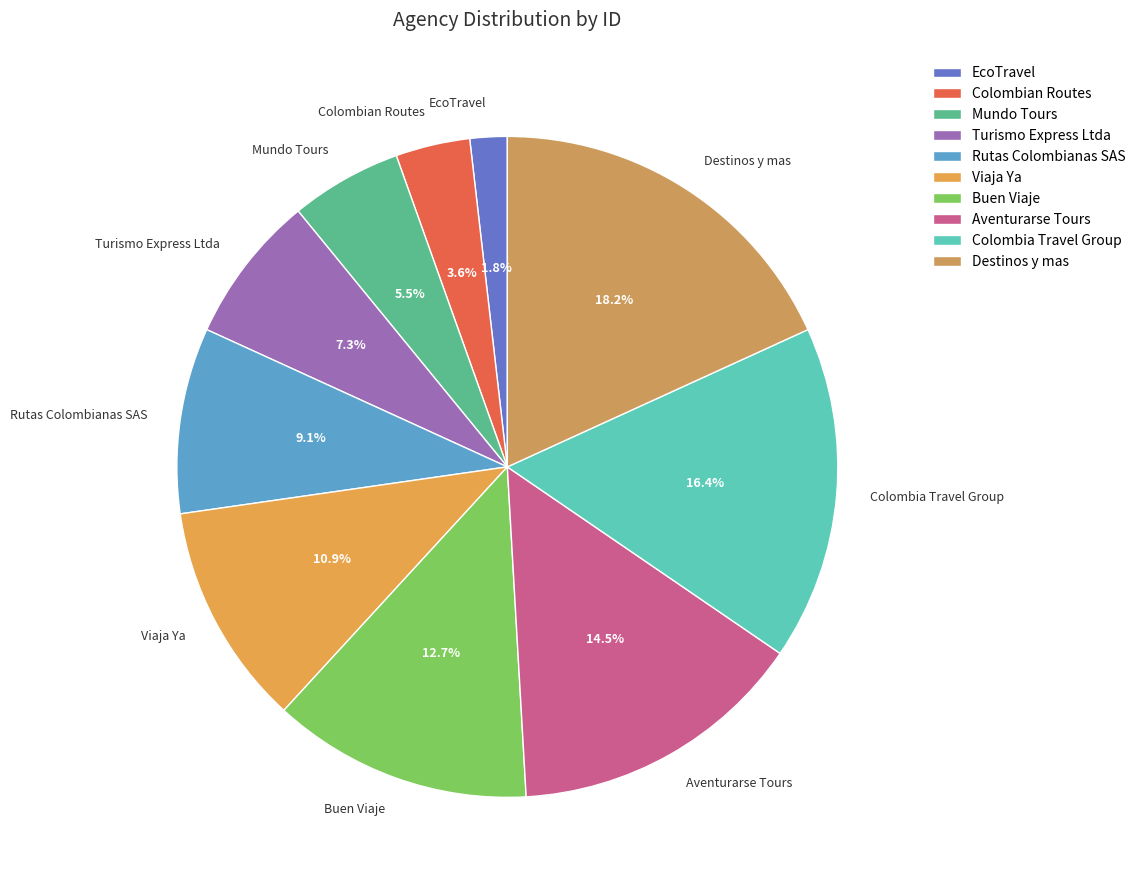

Count the number of slices in the pie.

10